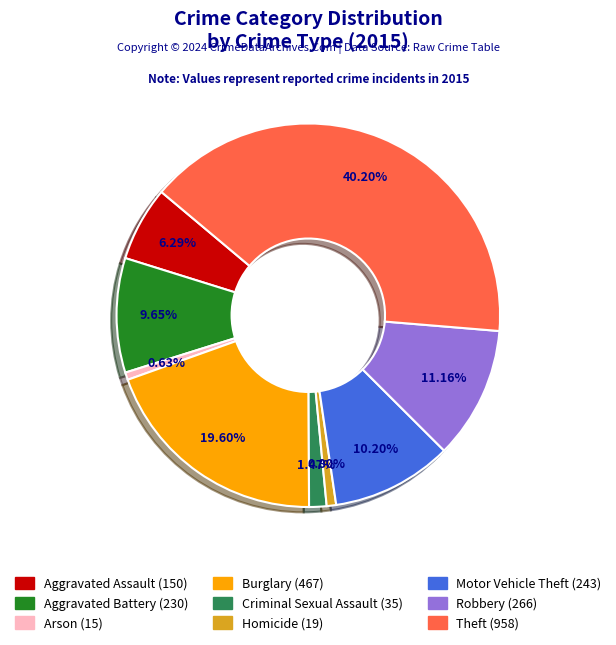

How many slices are in this pie chart?

9